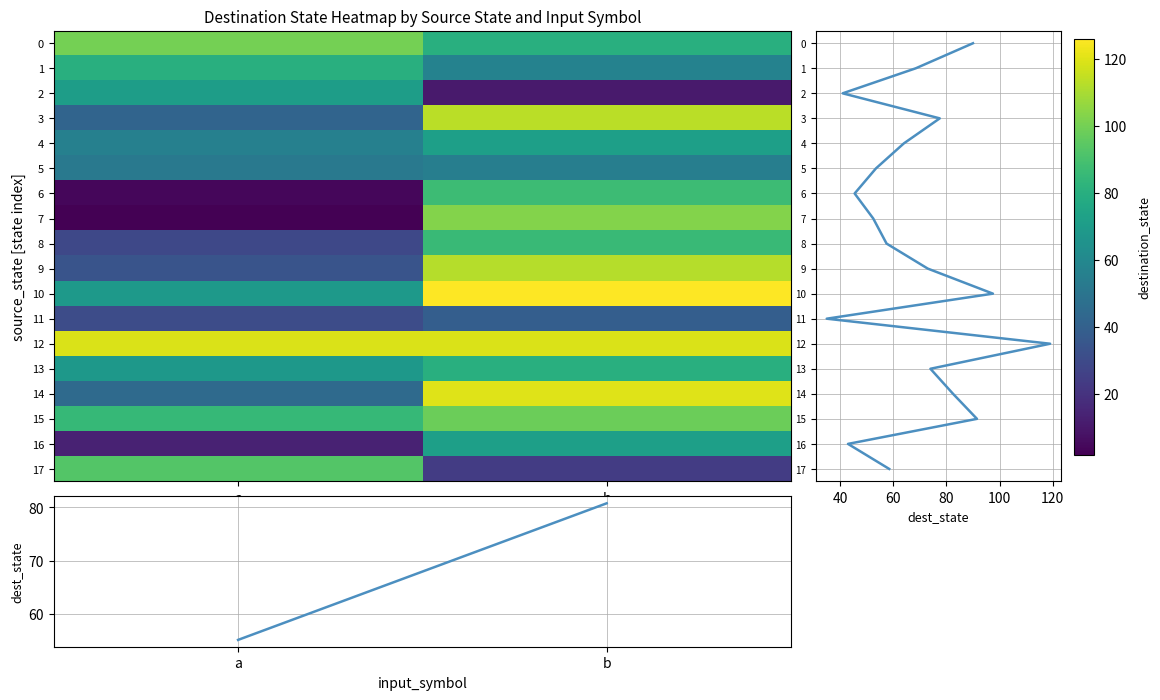

Between a and b, which is larger?

a